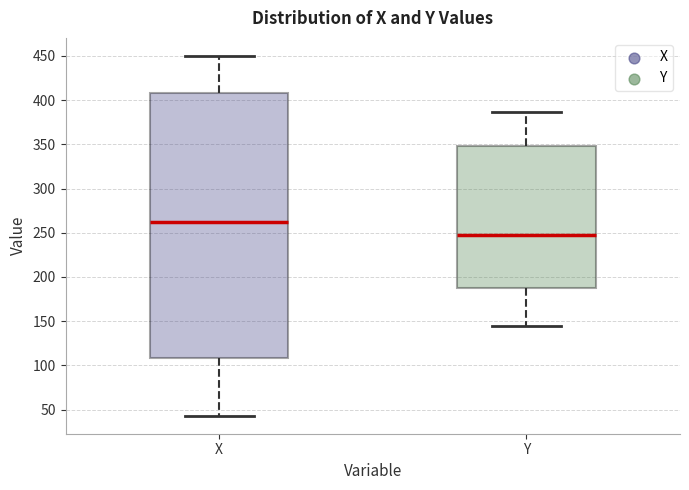

Reading left to right, transcribe this box plot: for each box, give where its median line is, the range the box spans, and where its two whiskers end, as read against the y-axis. The values are not printed on the chart, so give them approximately, as read against the axis.

X: median 260, box 110 to 410, whiskers 45 to 450
Y: median 245, box 190 to 350, whiskers 145 to 385